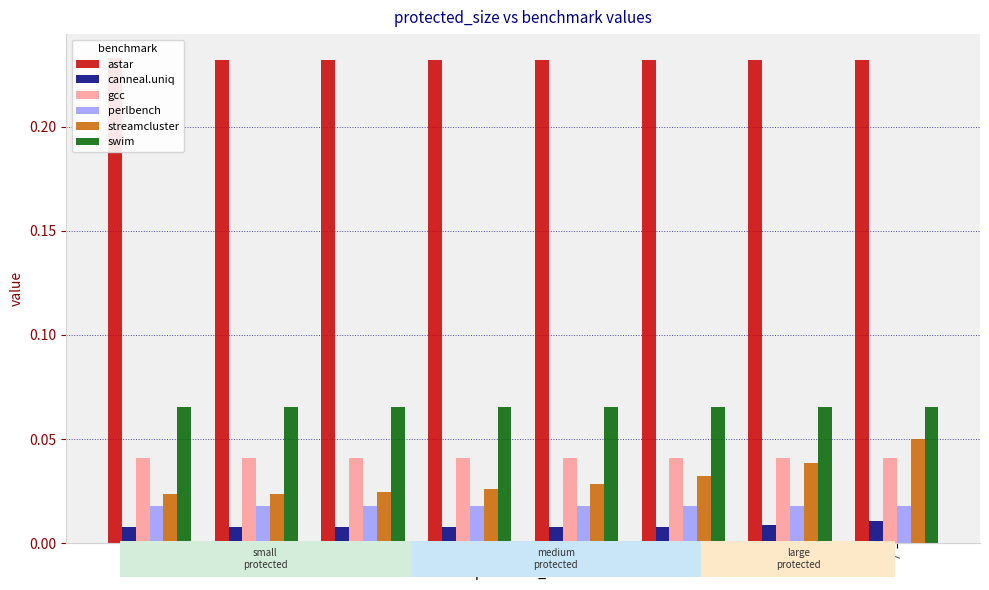

Which series has the largest total across all categories?

astar